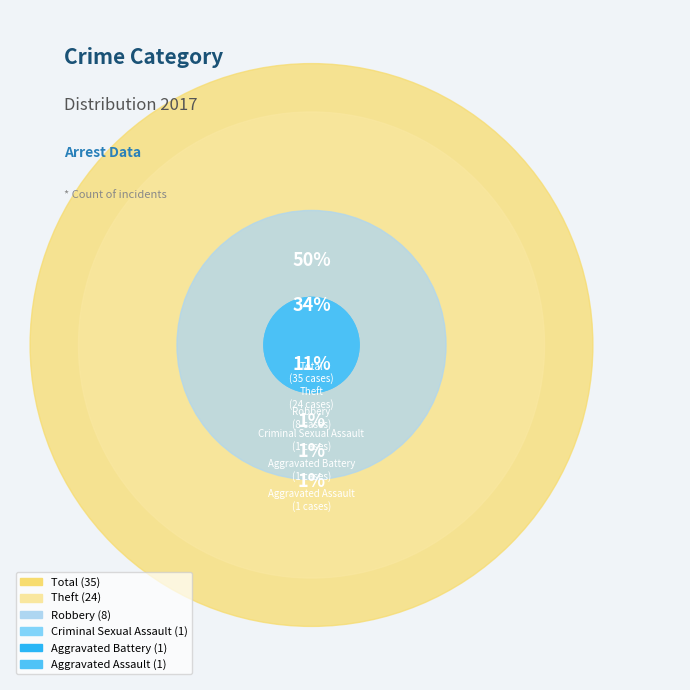

To the nearest percent, what portion does Aggravated Assault represent?

1%